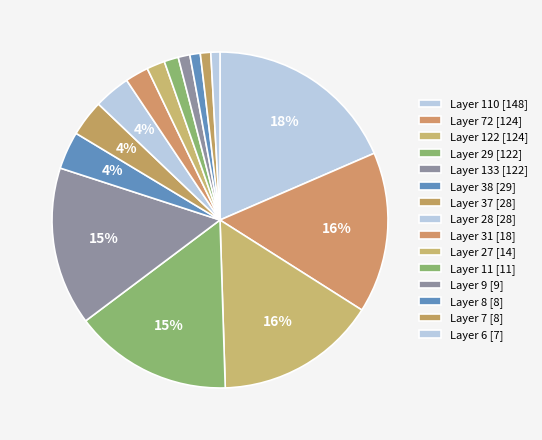

How many segments does this pie chart have?

15